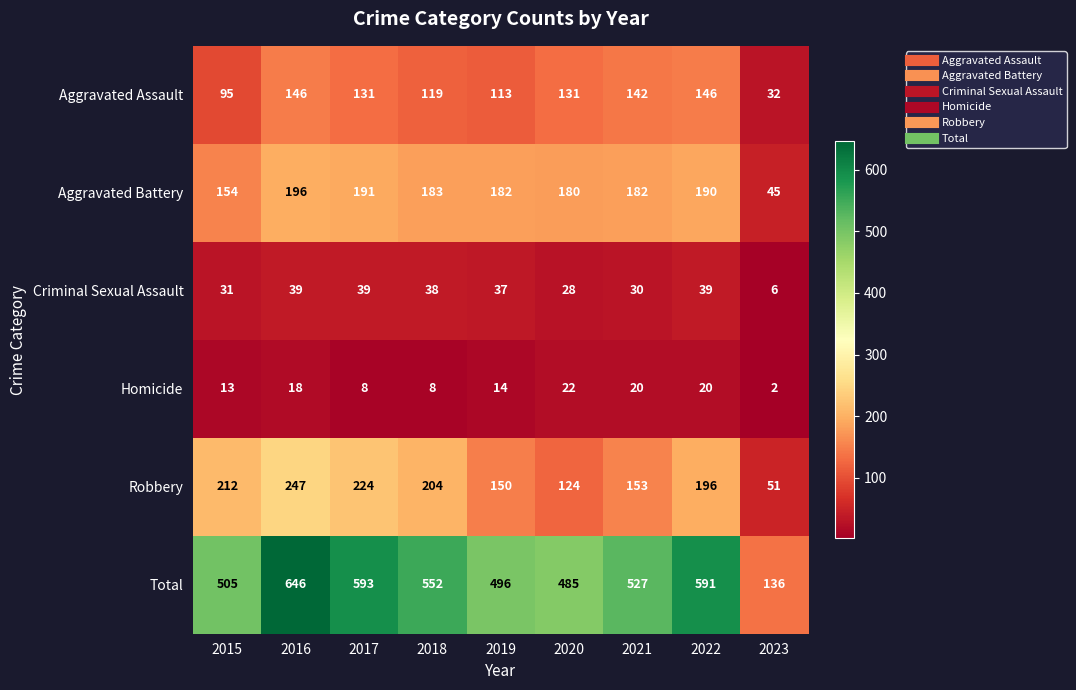

What is the total value across all series at 2018?

1104